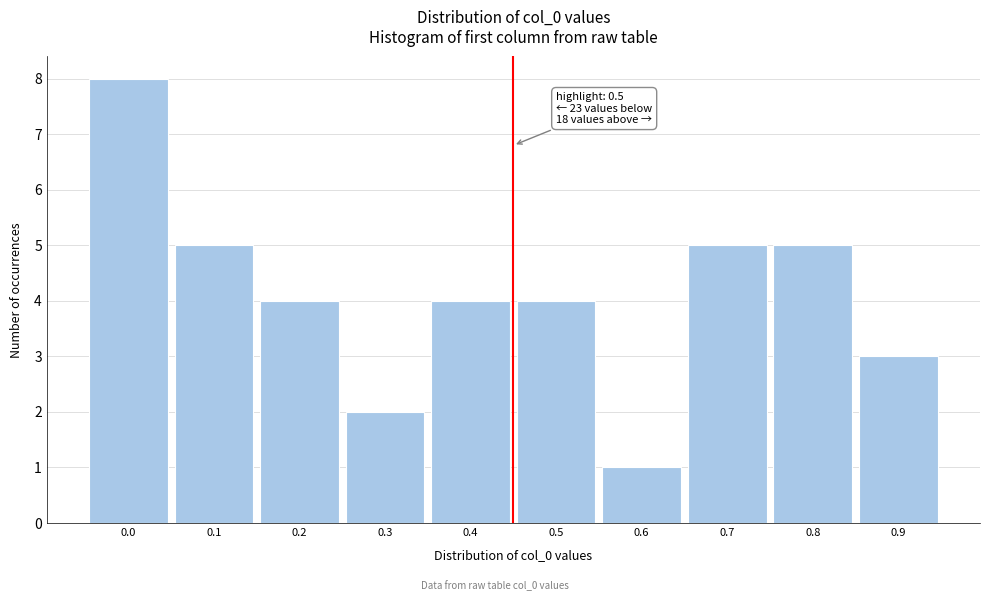

Reading left to right, list all the values displayed in this chart.

8	5	4	2	4	4	1	5	5	3